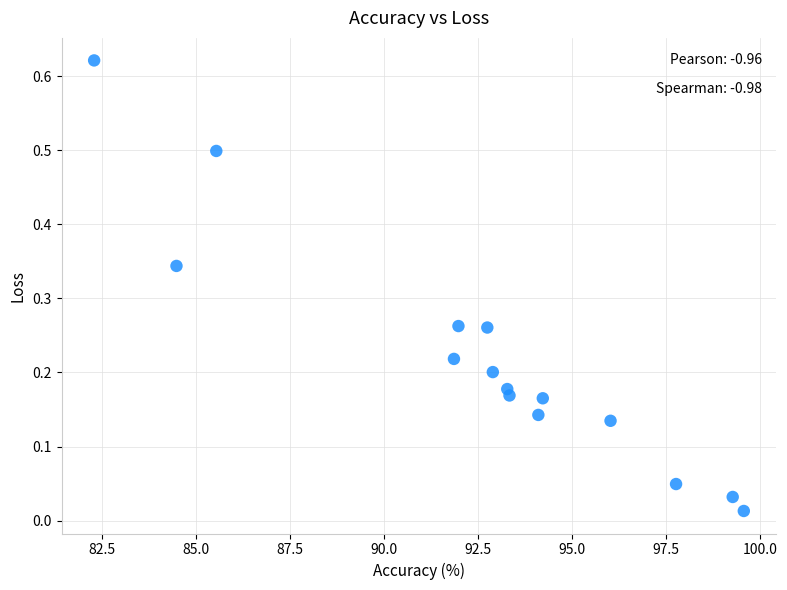

What is the range of X values (max minus min)?

17.3